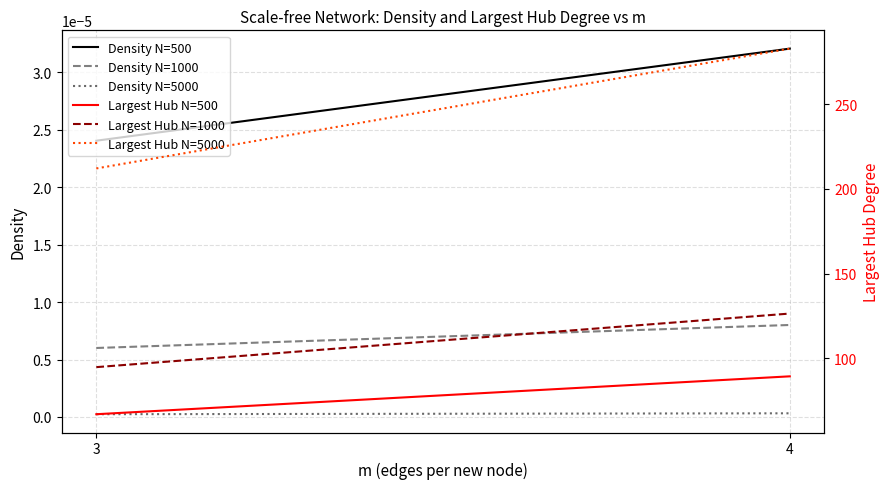

Rank the categories by Largest Hub N=500 value from highest to lowest.

4, 3